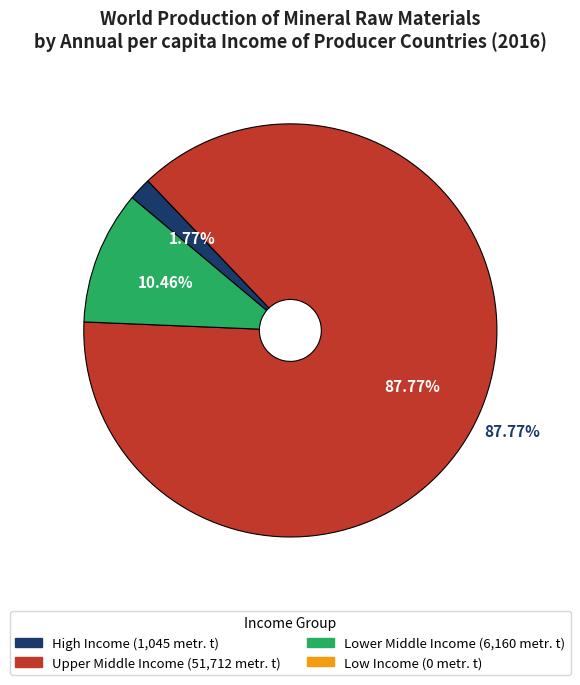

Is there a majority slice in this chart?

Yes